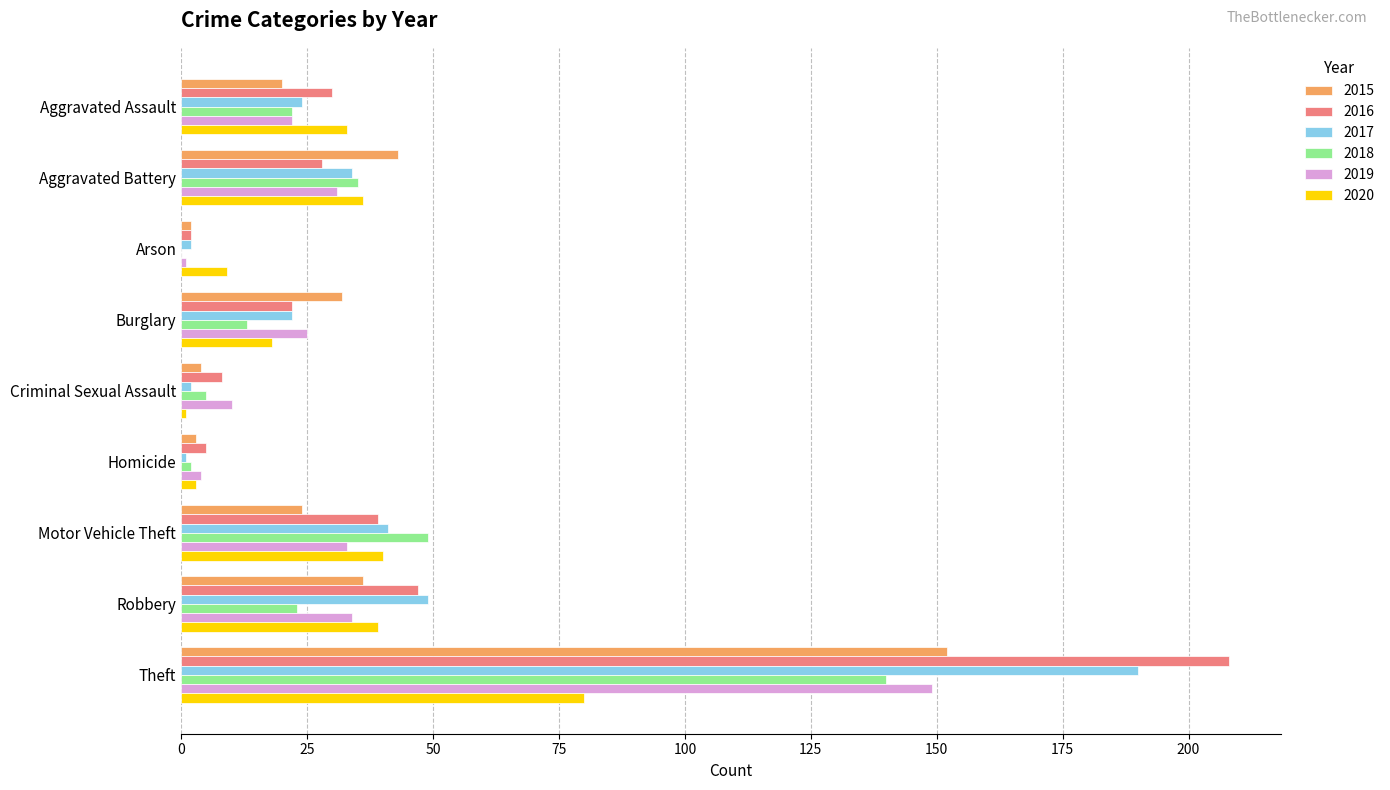

Between Aggravated Battery and Theft, which series saw the biggest shift?

2016